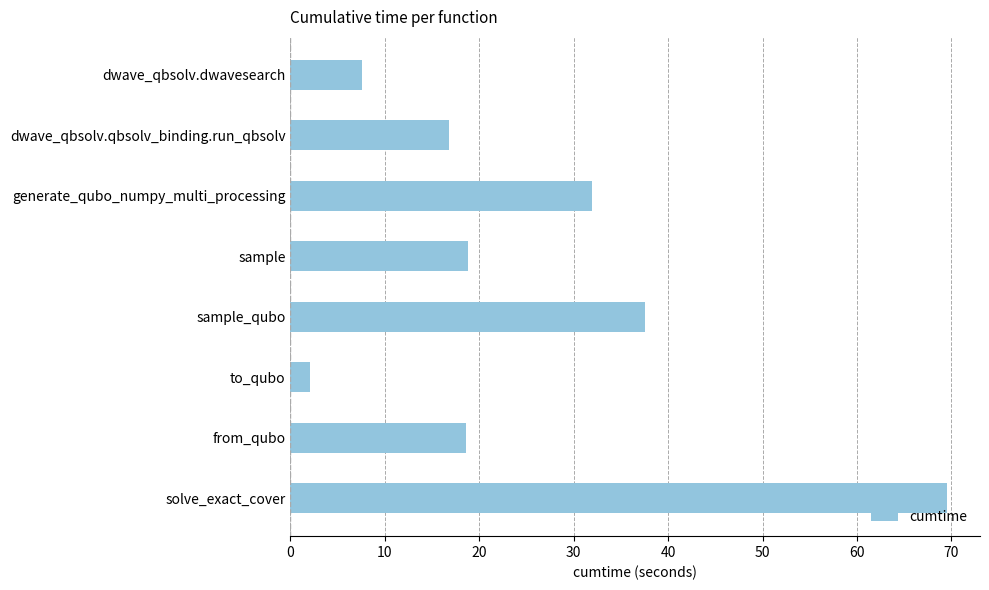

The value at from_qubo is 18.6. True or false?

True